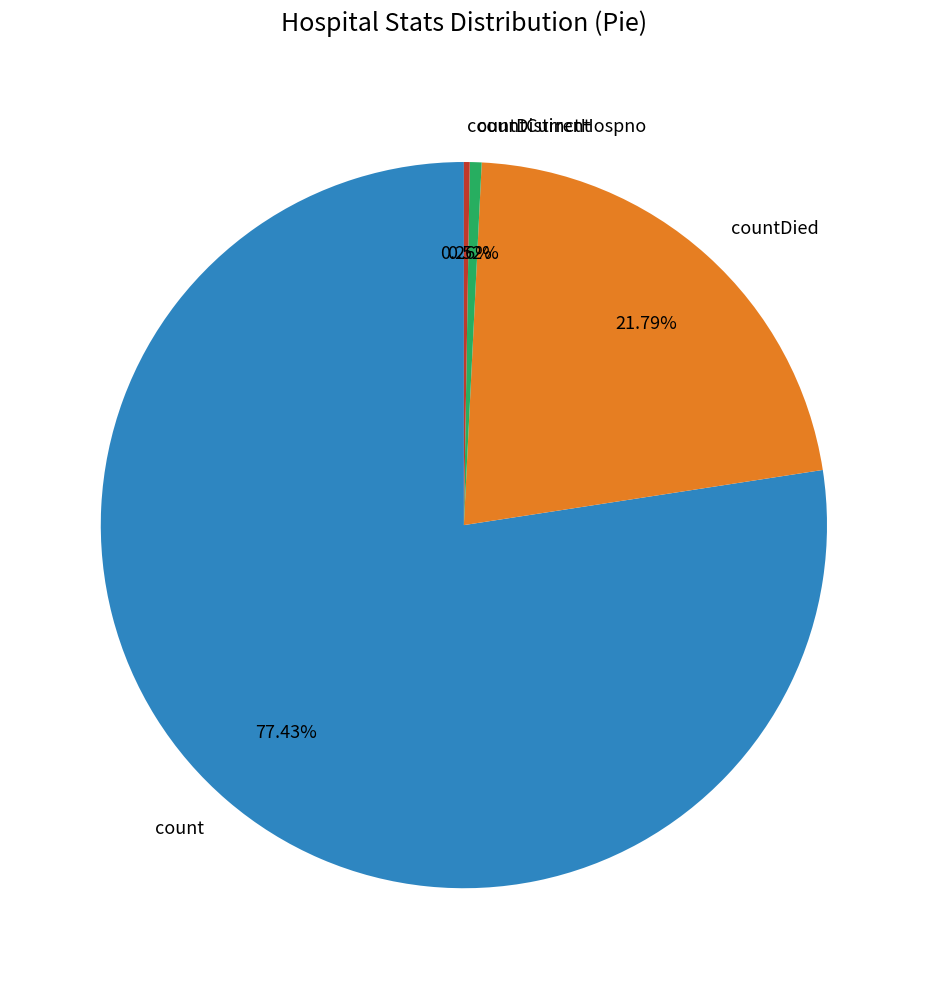

Which category has the biggest portion of the pie?

count